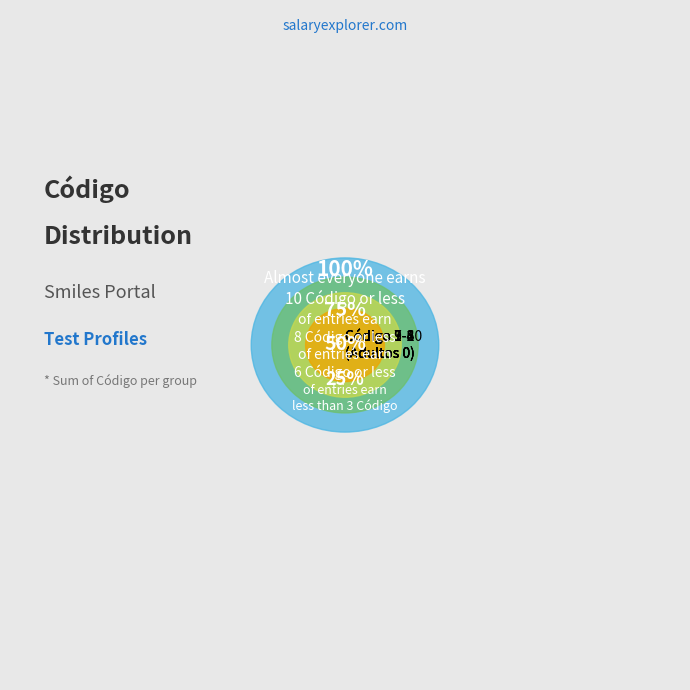

Does 3 represent more than half of the total?

No